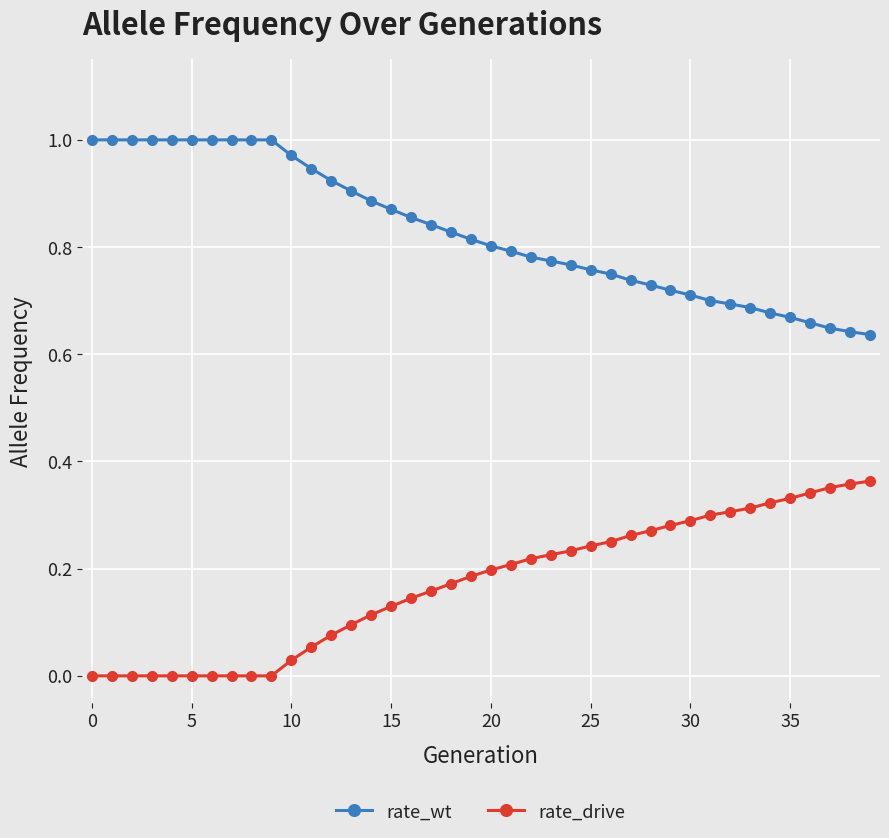

Which series has the largest total across all categories?

rate_wt